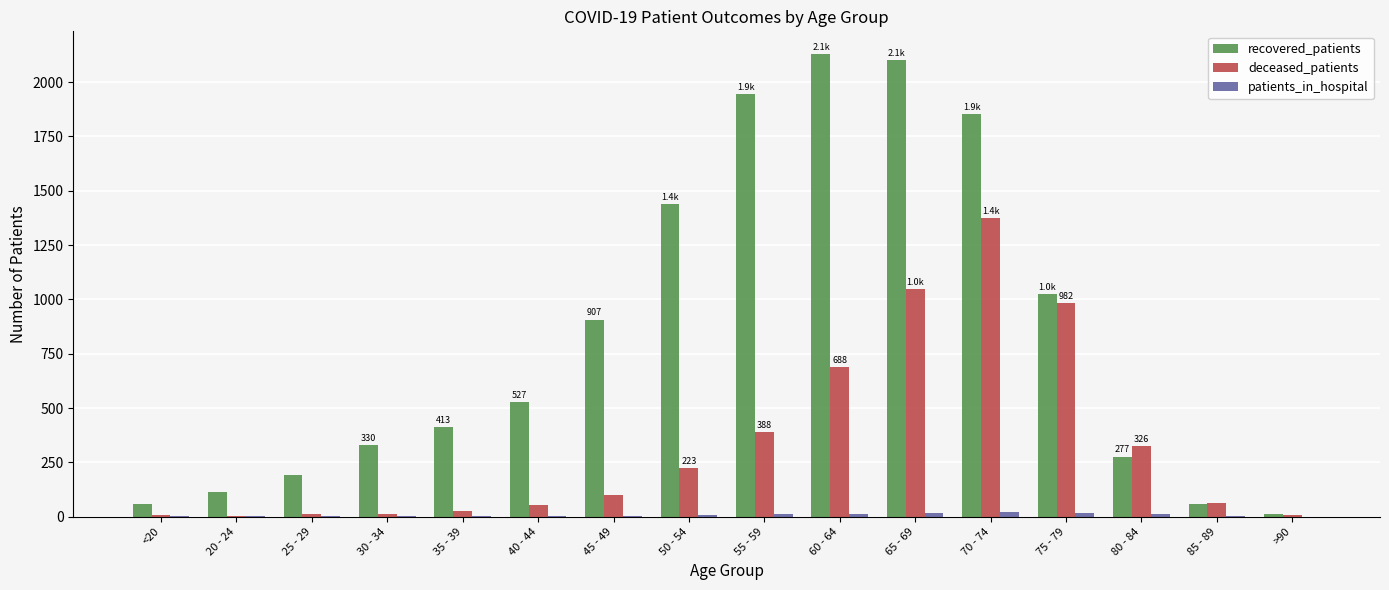

What is the sum of all deceased_patients values?

5312